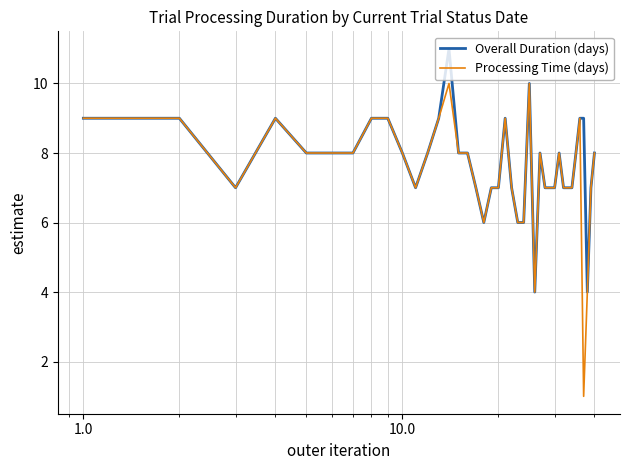

Which series has the widest spread of values?

Processing Time (days)